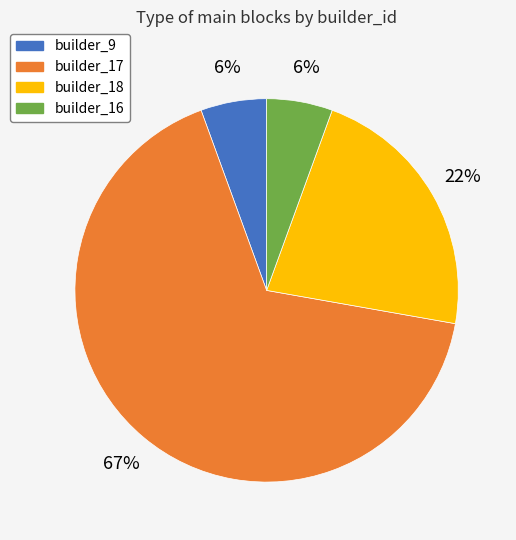

Between builder_16 and builder_18, which is larger?

builder_18